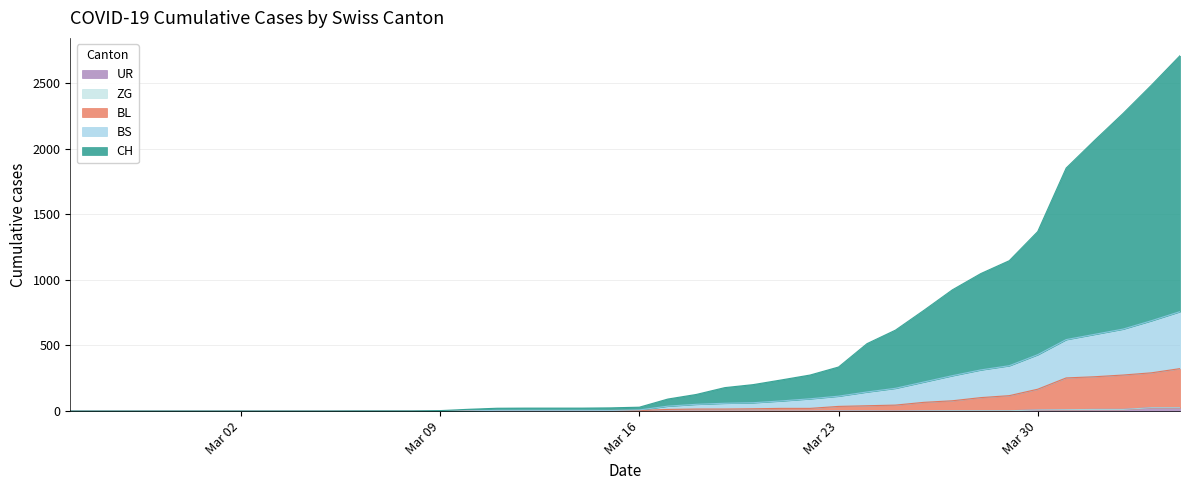

Does the chart display data point markers on the line(s)?

No